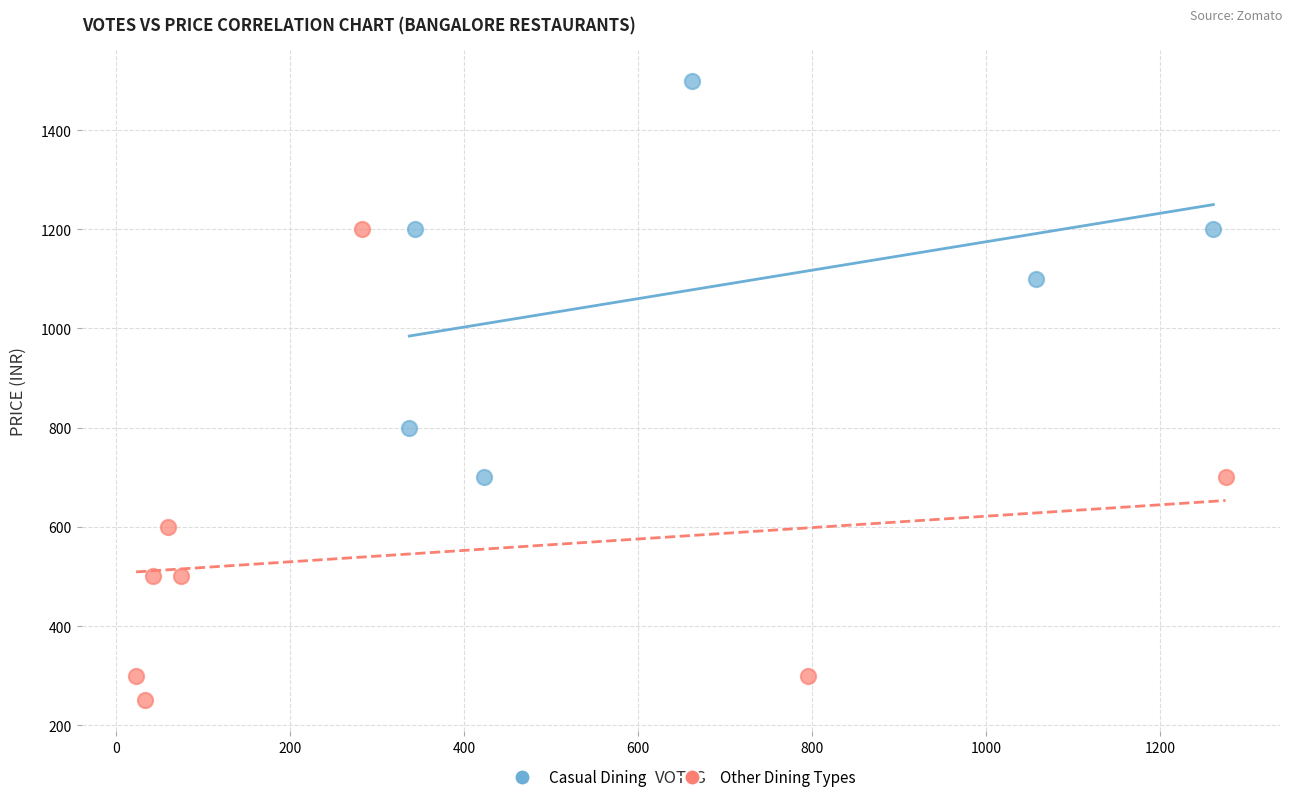

Which series reaches the maximum Y coordinate?

Casual Dining